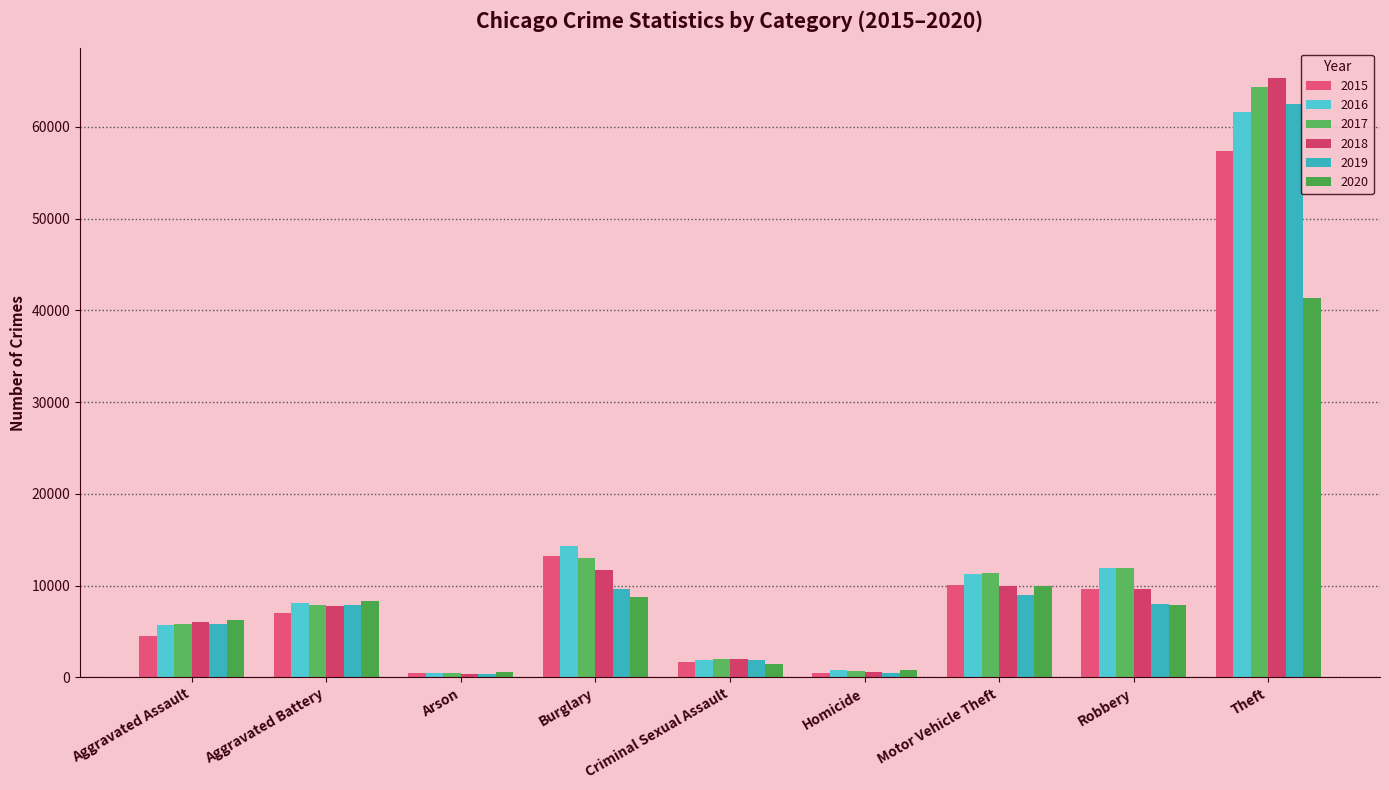

What is the label of the 6th bar from the right?

Burglary